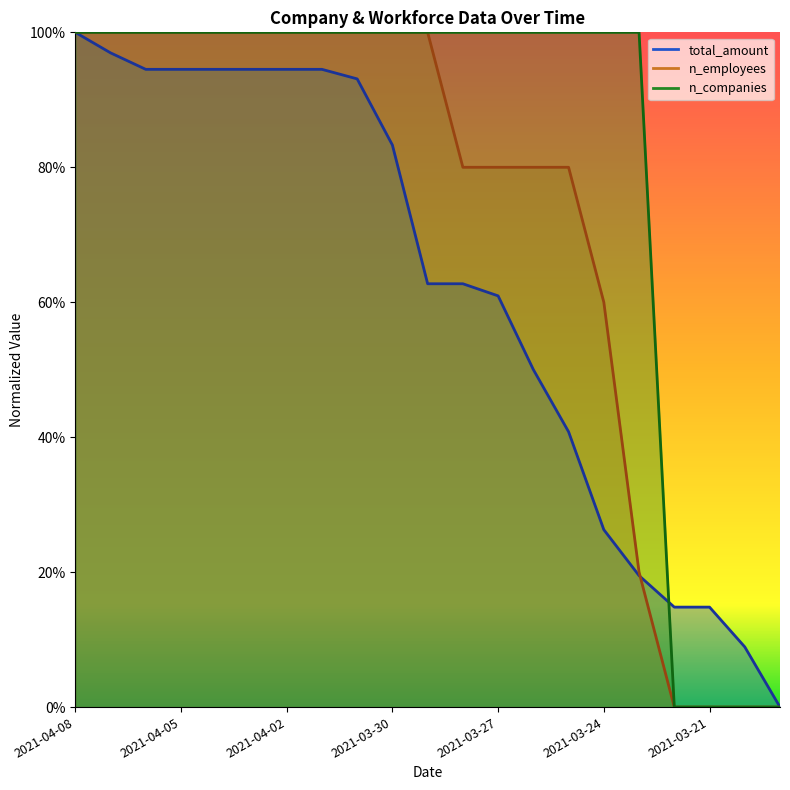

How many categories are shown in the chart?

21